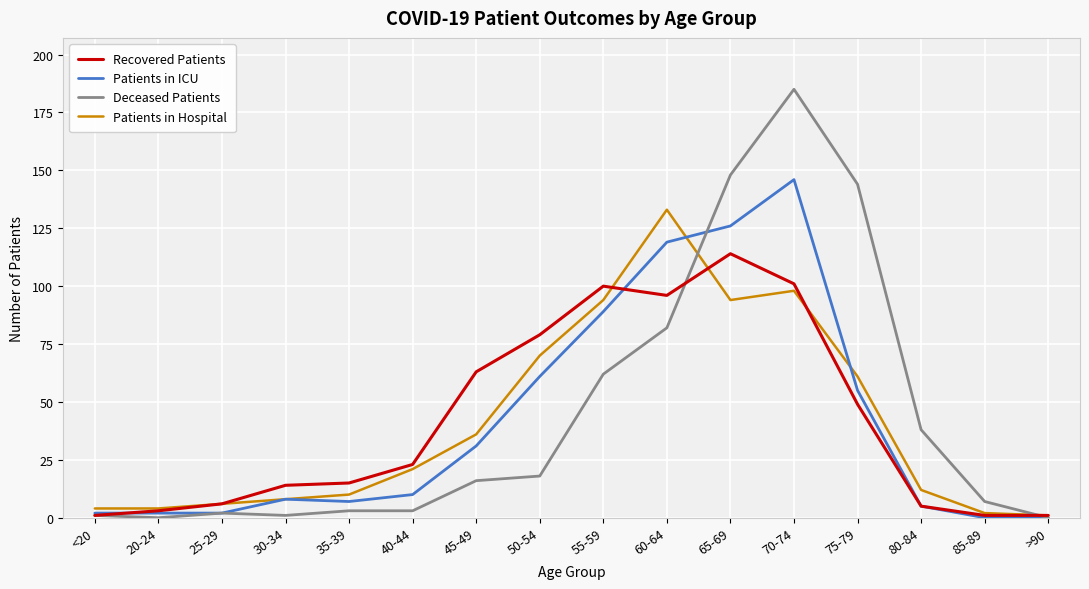

What position from the left is 45-49?

7